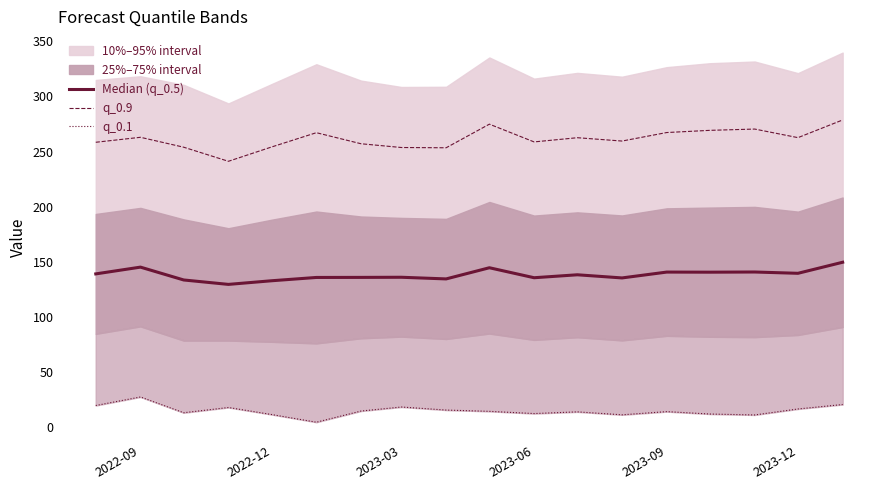

True or false: q_0.9 and Median (q_0.5) cross at least once.

False